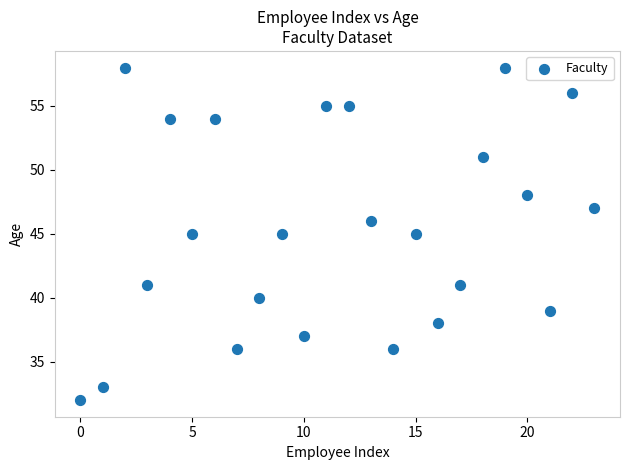

What is the range of Y values (max minus min)?

26